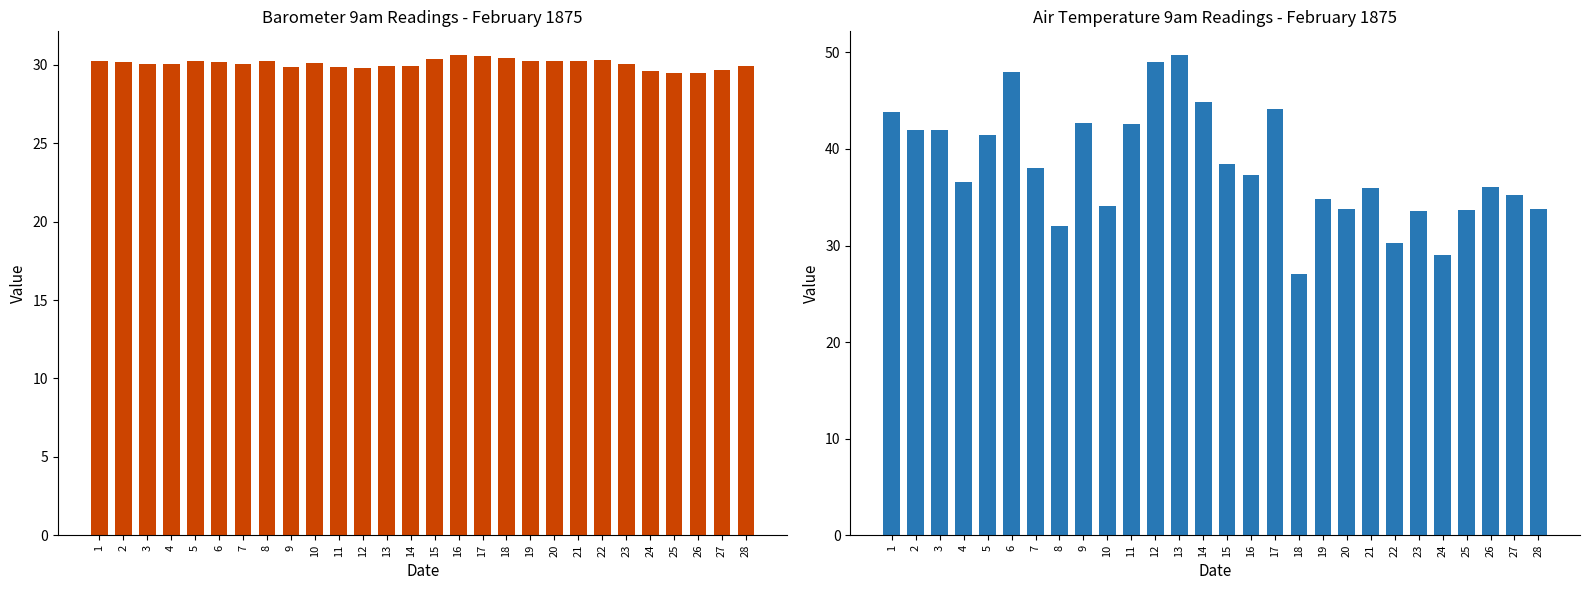

Between 8 and 20, which is larger?

20